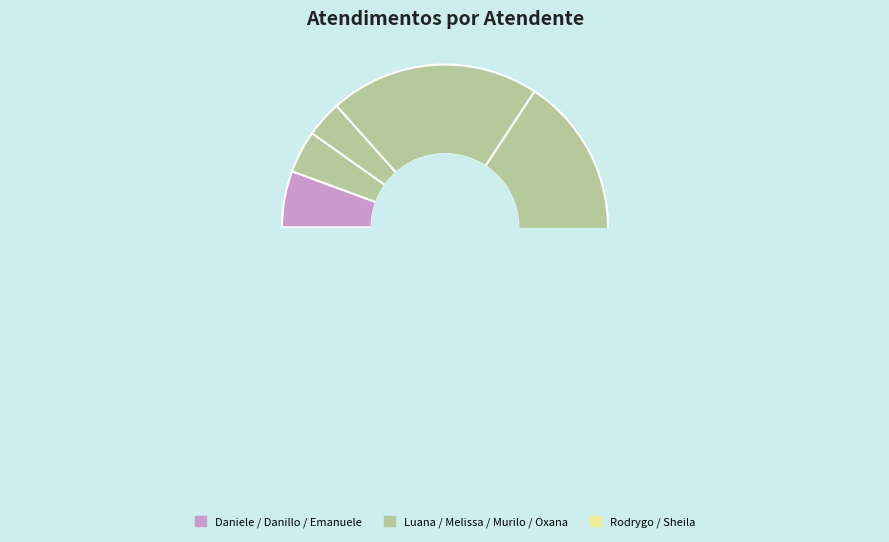

What is the ratio of the value at Daniele Aparecida dos Santos to the value at Oxana Andreli da Silva?

0.7